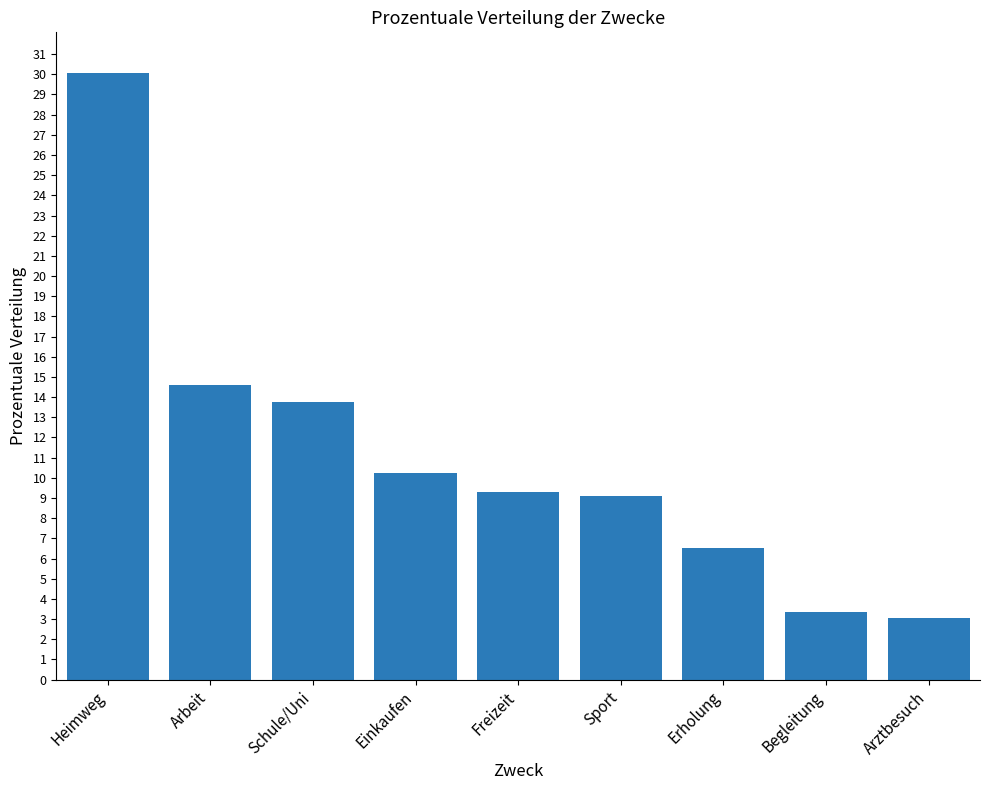

What is the value of the 4th bar from the left?

10.2